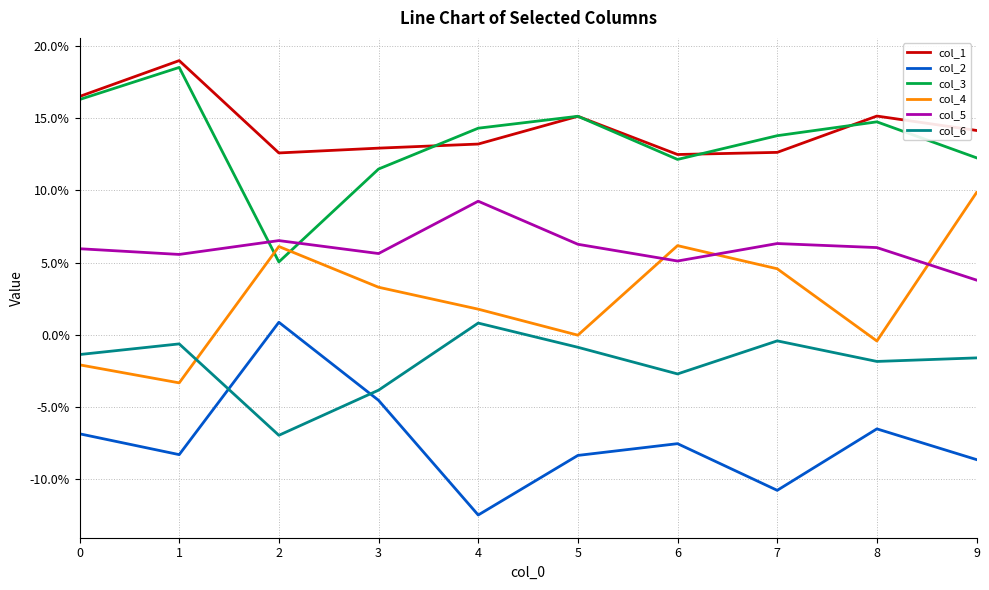

Is the value of col_1 at 7 greater than the value of col_2 at 9?

Yes